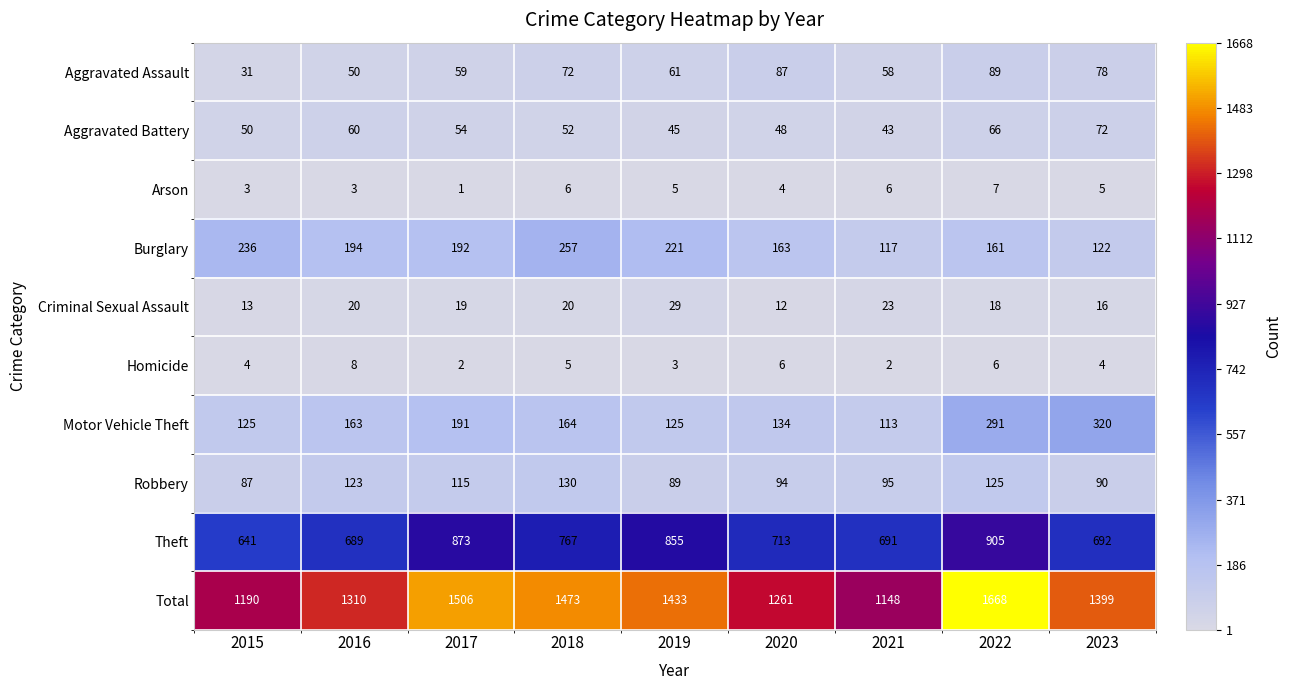

At how many categories does at least one series exceed 420?

9